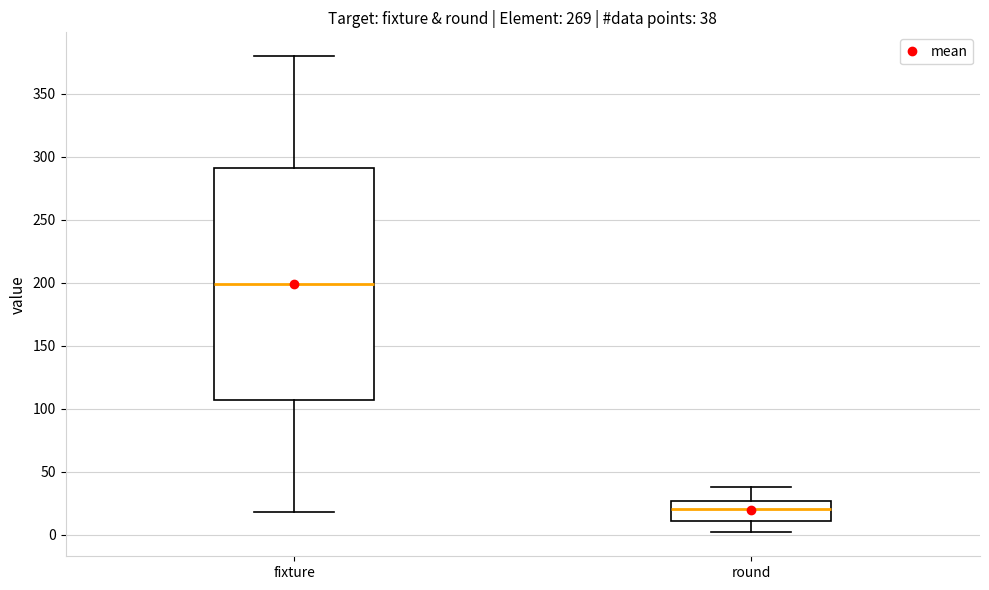

Which box's median line is the lowest?

round